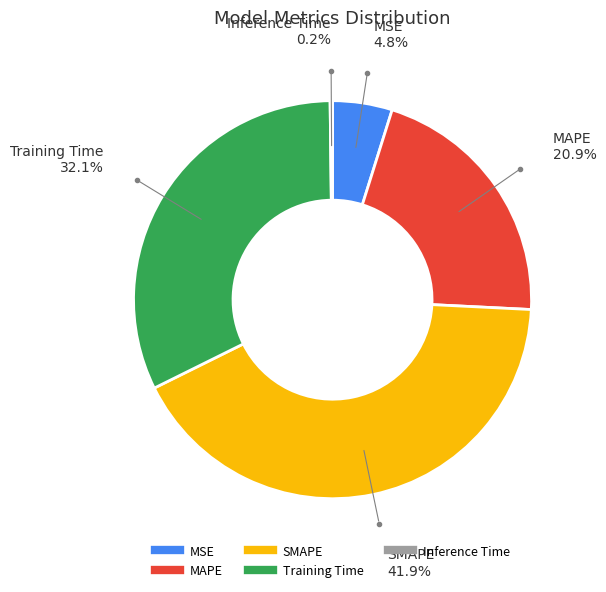

How much of the chart is everything except Training Time?

67.9%